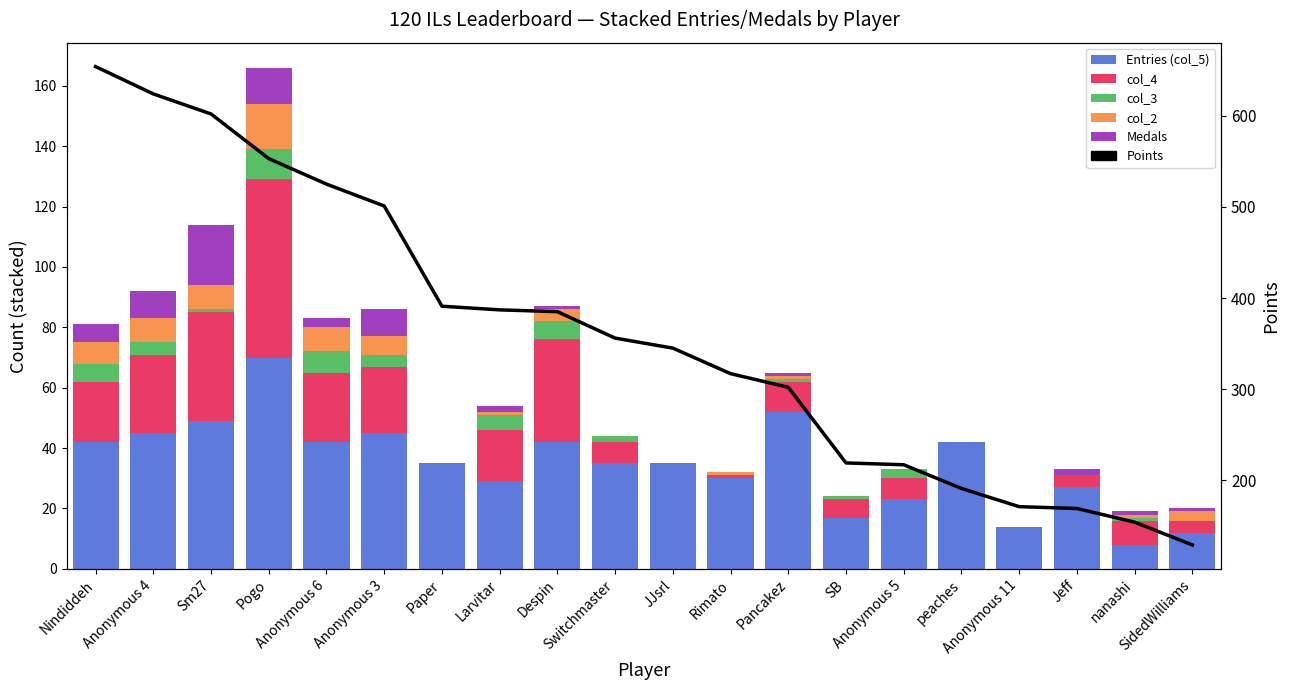

What is the spread (max minus min) of values at Switchmaster?

356